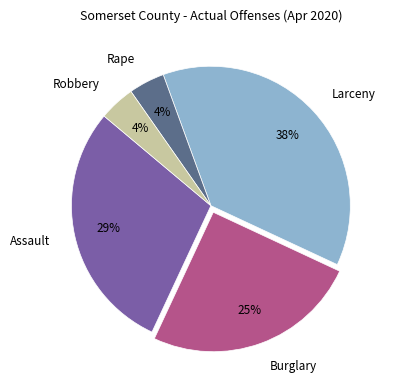

Is the sum of Burglary and Larceny greater than half?

Yes